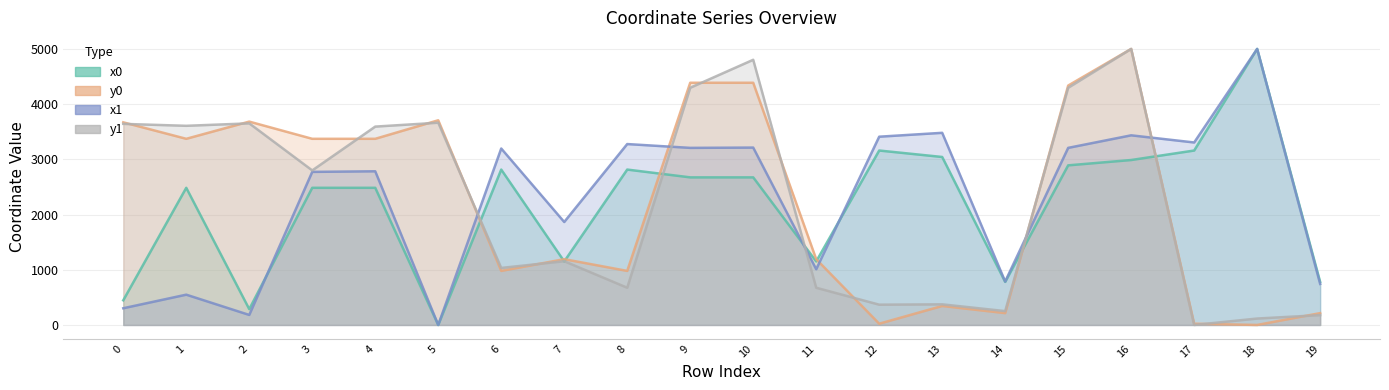

At which category is the sum across all series the highest?

16